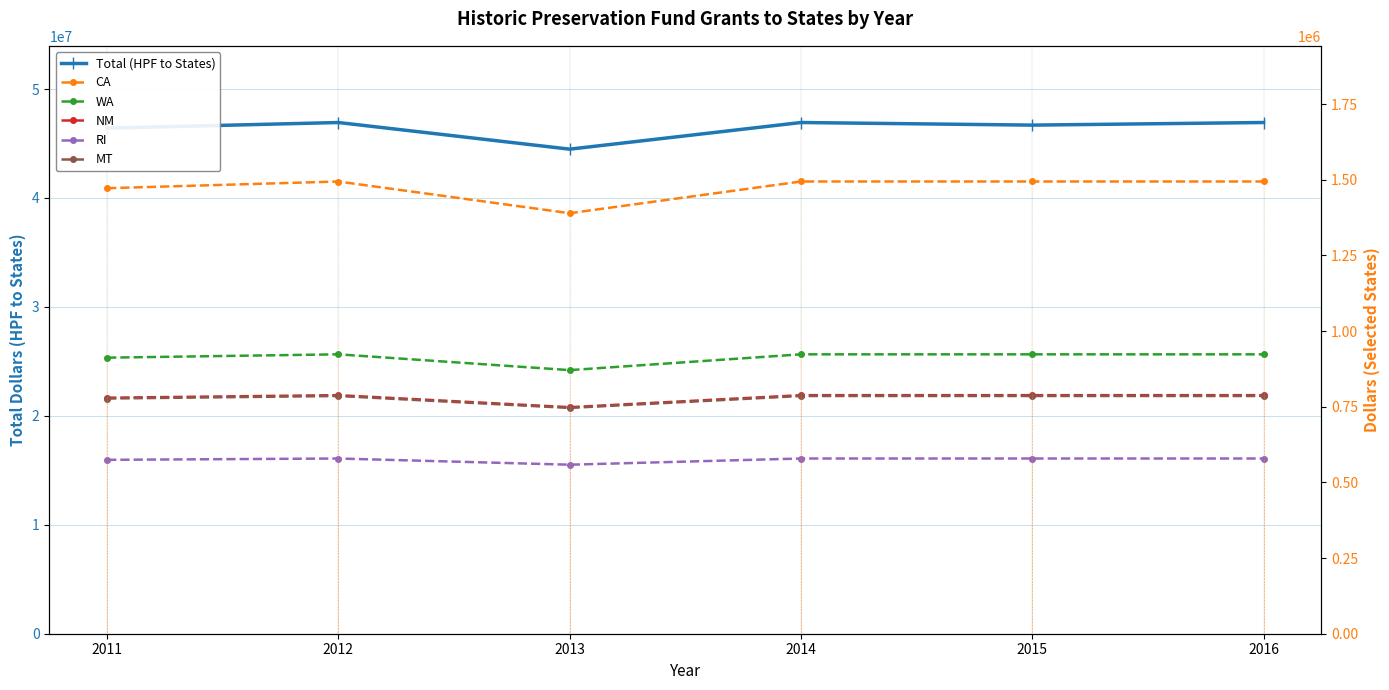

True or false: CA has a value of 1494237 at 2016.

True